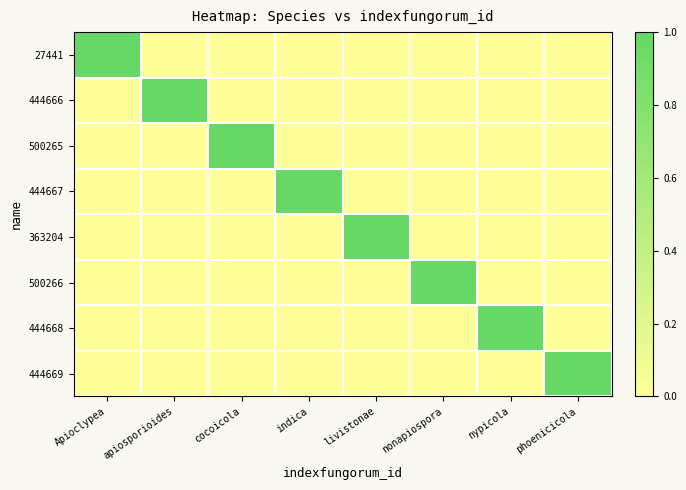

What is the total value across all series at nonapiospora?

1